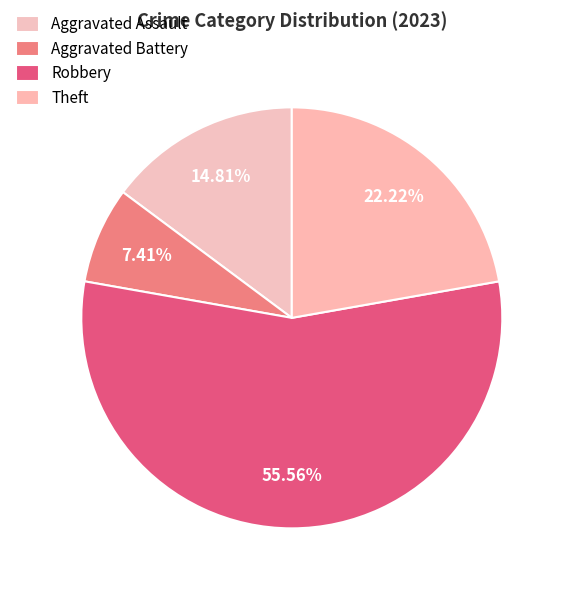

Which category has the smallest portion of the pie?

Aggravated Battery